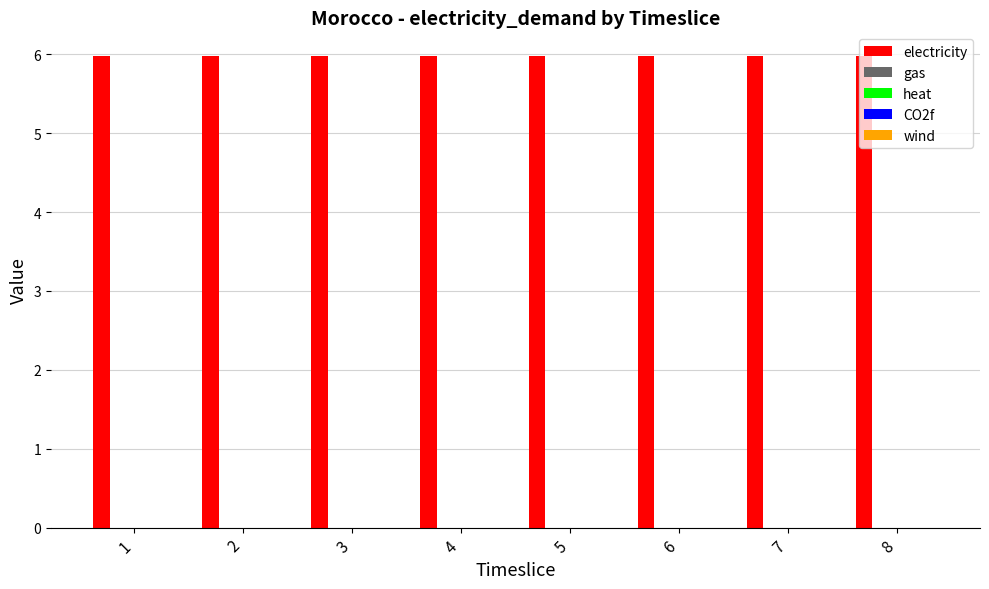

Reading left to right, transcribe all the data shown in this chart.

electricity: 6.0	6.0	6.0	6.0	6.0	6.0	6.0	6.0
gas: 0.0	0.0	0.0	0.0	0.0	0.0	0.0	0.0
heat: 0.0	0.0	0.0	0.0	0.0	0.0	0.0	0.0
CO2f: 0.0	0.0	0.0	0.0	0.0	0.0	0.0	0.0
wind: 0.0	0.0	0.0	0.0	0.0	0.0	0.0	0.0